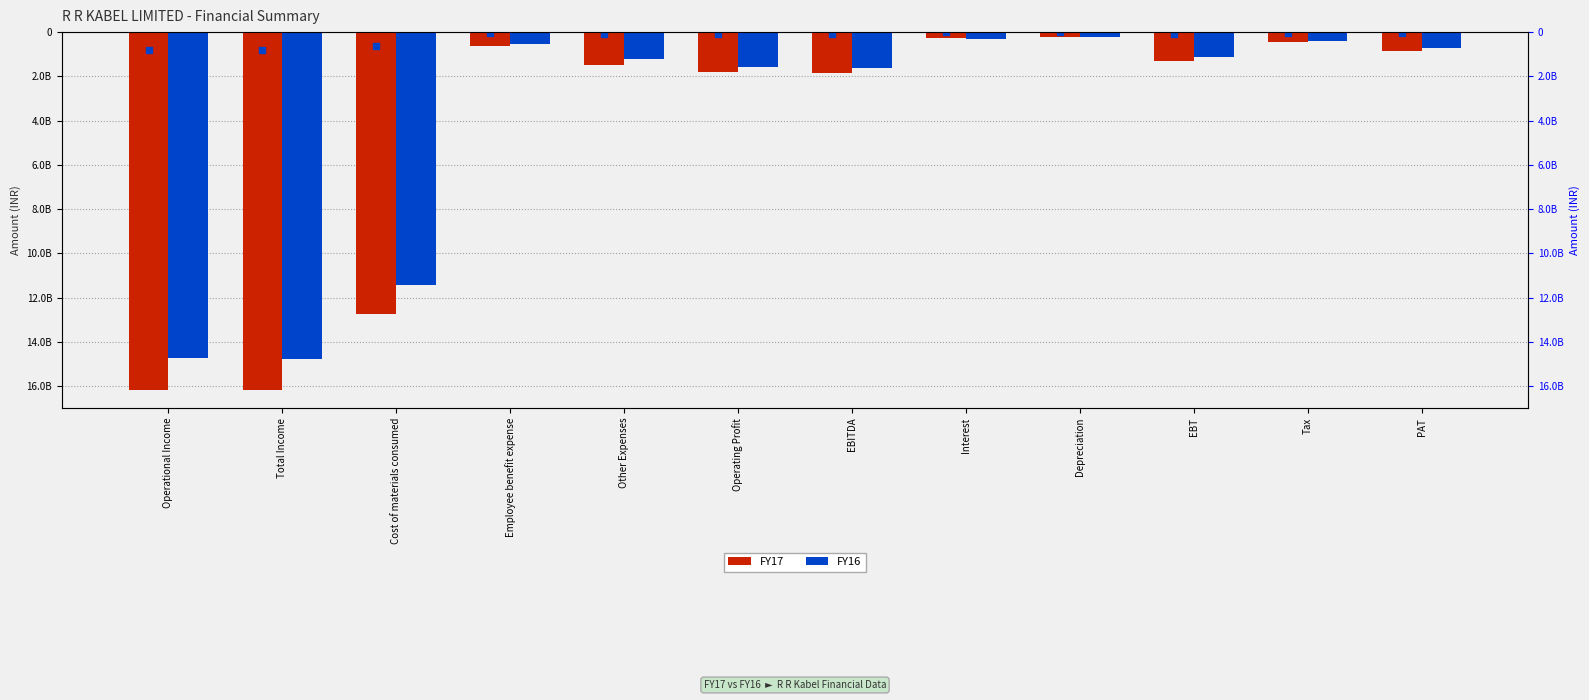

Which series has the largest total across all categories?

FY16